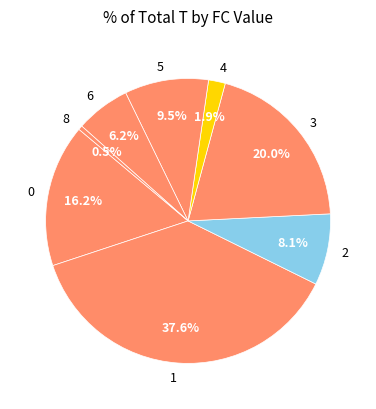

What is the ratio of the value at 5 to the value at 4?

5.0